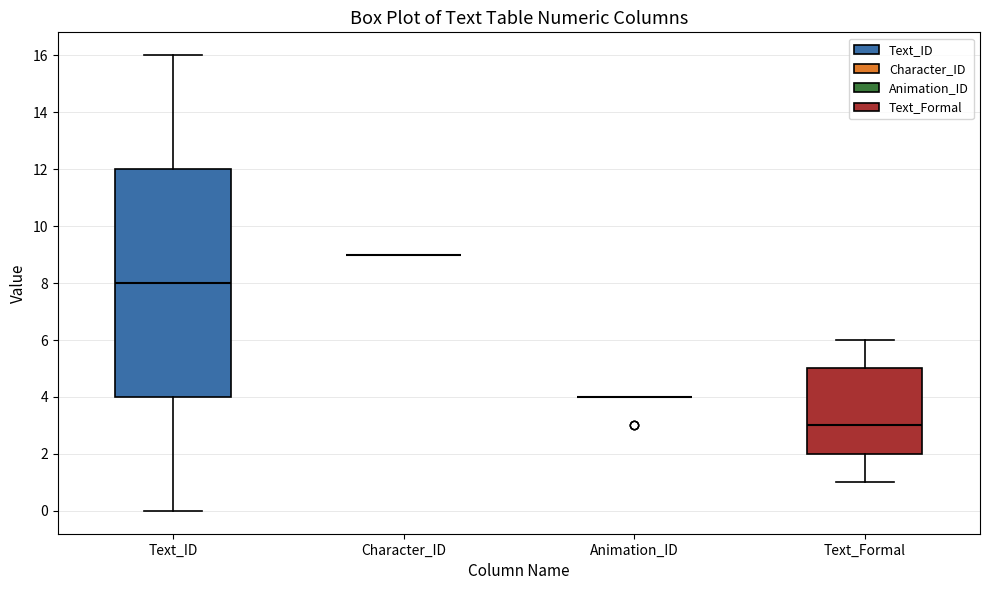

Comparing the boxes themselves (not the whiskers), which one is the tallest?

Text_ID